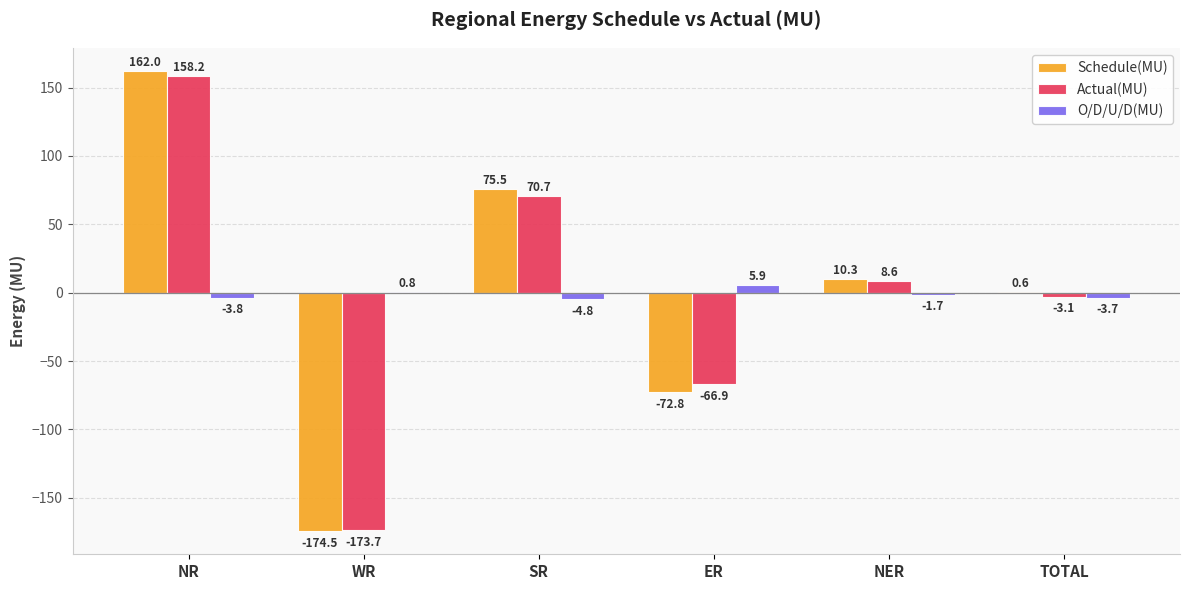

Is the value of O/D/U/D(MU) at NR greater than the value of Schedule(MU) at NR?

No